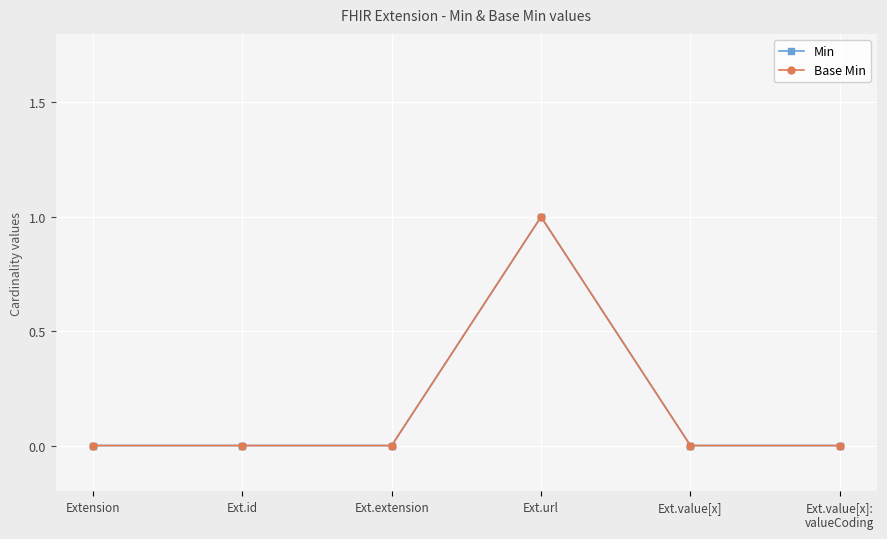

Between Ext.url and Ext.extension, which is larger?

Ext.url